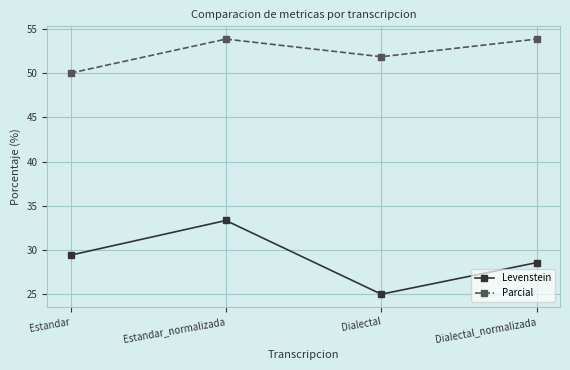

How many categories are shown in the chart?

4